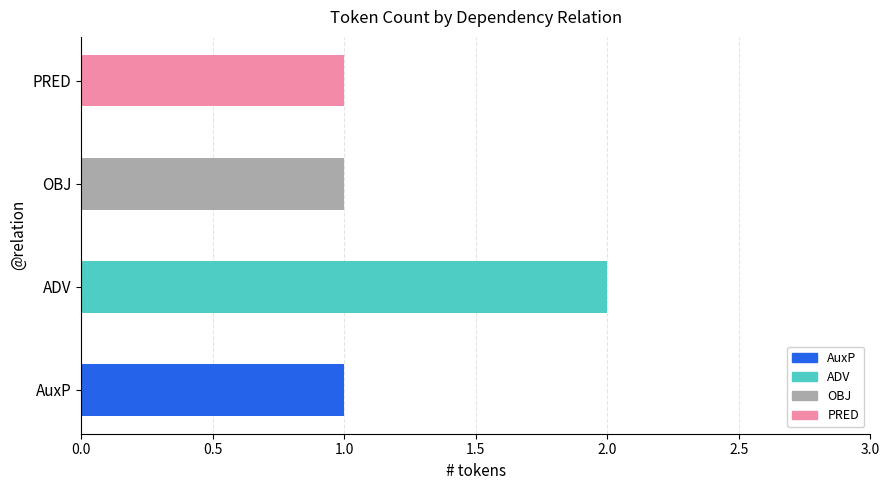

Rank the categories by value from lowest to highest.

AuxP, OBJ, PRED, ADV